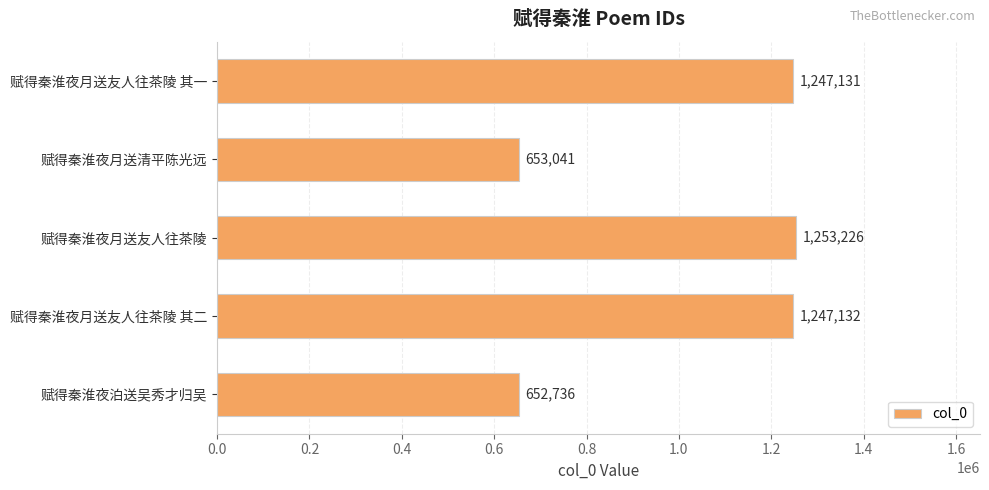

What is the approximate value at 赋得秦淮夜月送友人往茶陵 其一, to the nearest 50?

1247150